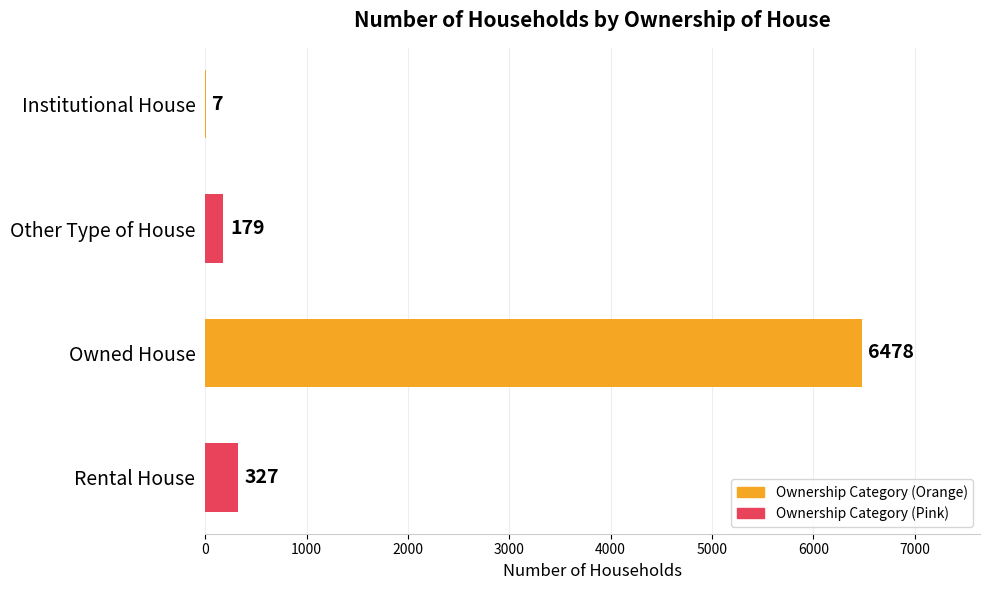

Is it true that the value at Institutional House is 7?

True